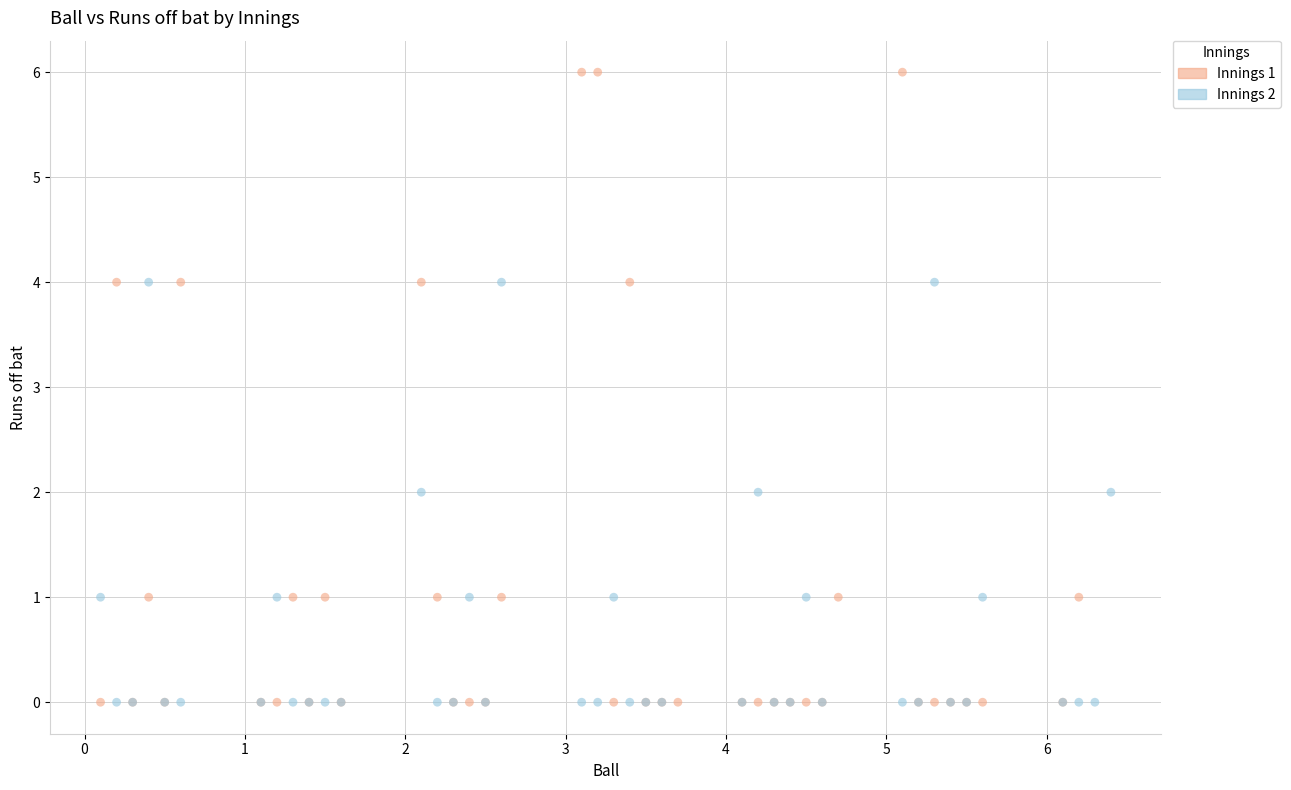

Which series has the largest Y range (max minus min)?

Innings 1